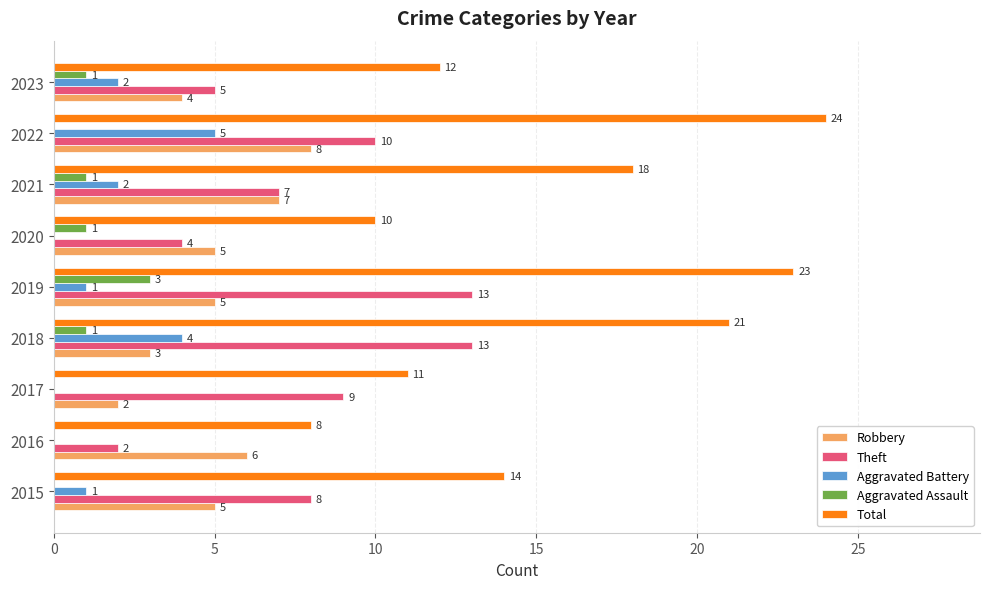

What is the sum of all Aggravated Assault values?

7